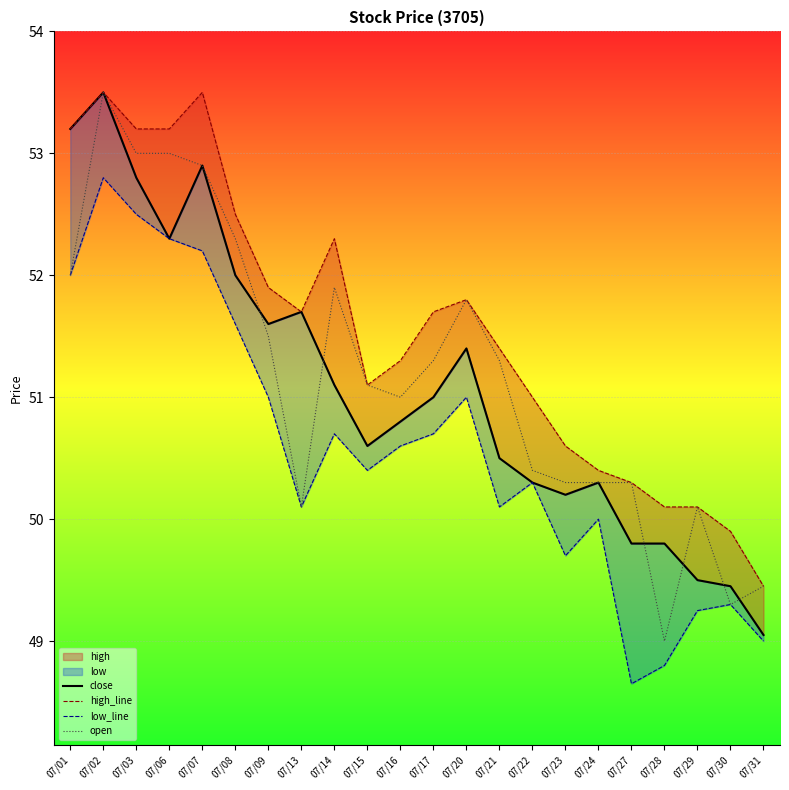

Which series changed the most between 07/07 and 07/24?

high_line